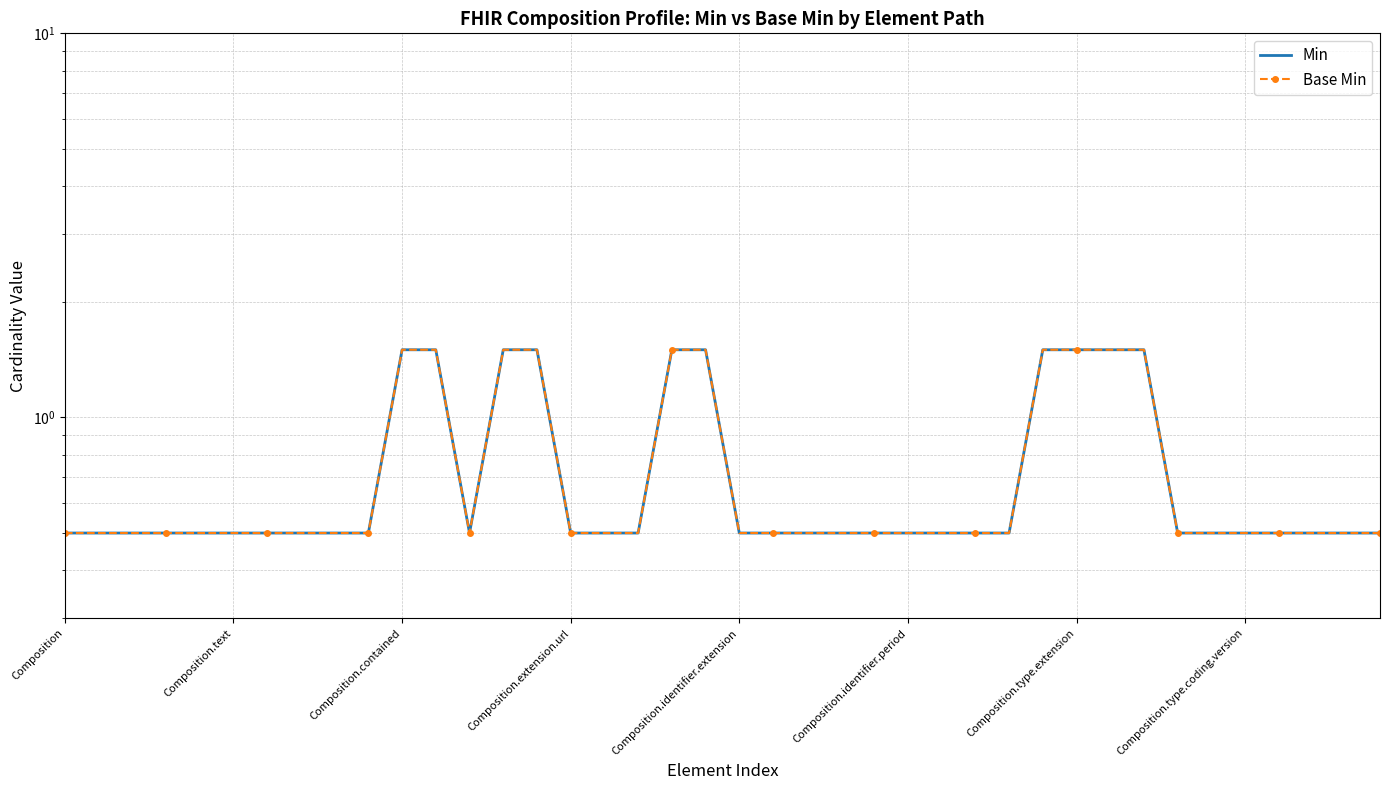

Where is the first local minimum for Base Min?

12